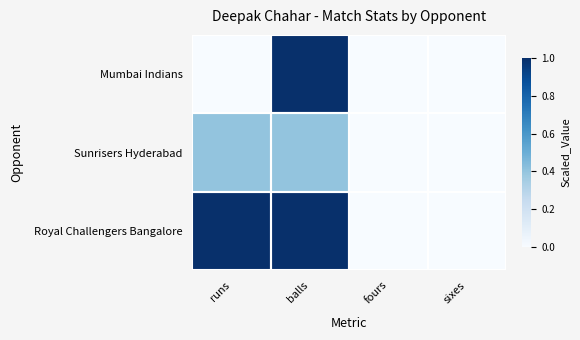

Which series has the largest total across all categories?

Royal Challengers Bangalore